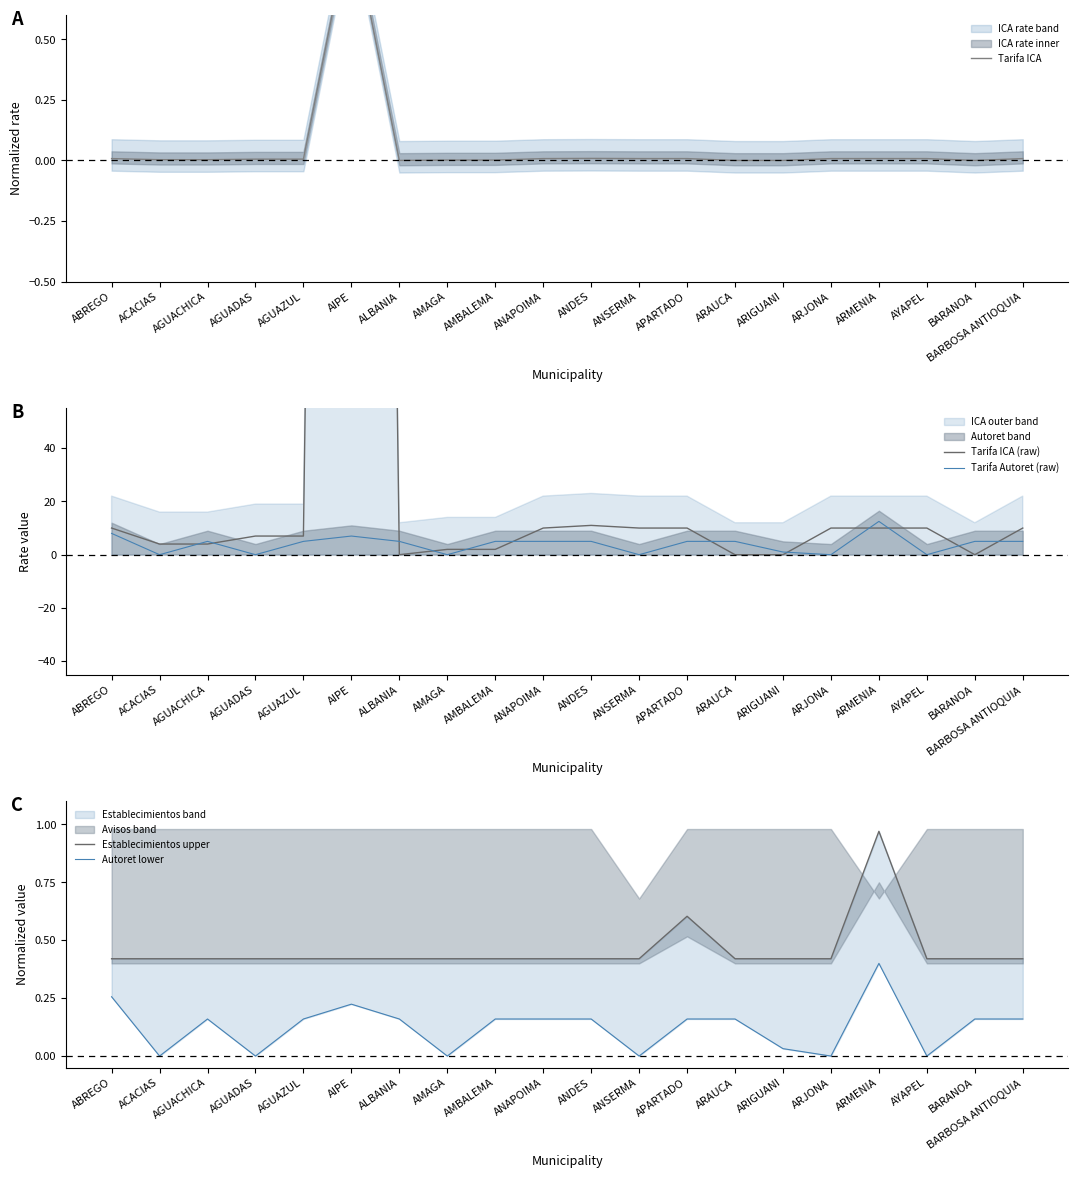

The Establecimientos upper series shows 0.4 at BARBOSA ANTIOQUIA. True or false?

True